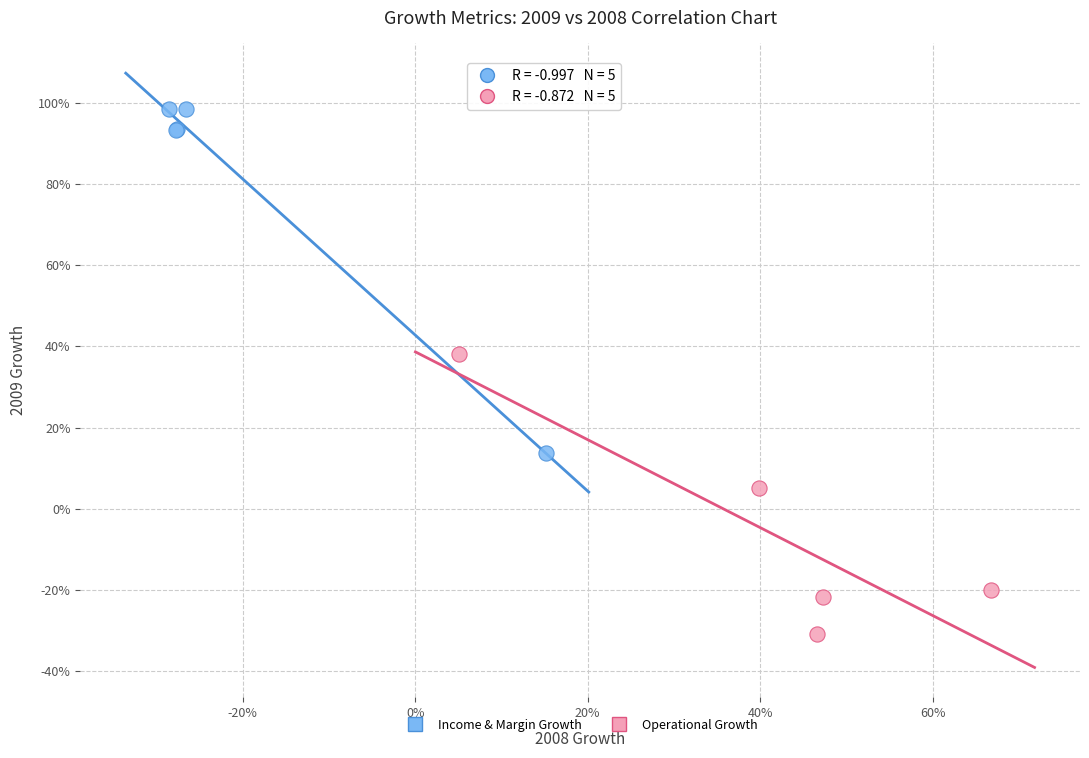

Which series has the widest spread of Y values?

Income & Margin Growth